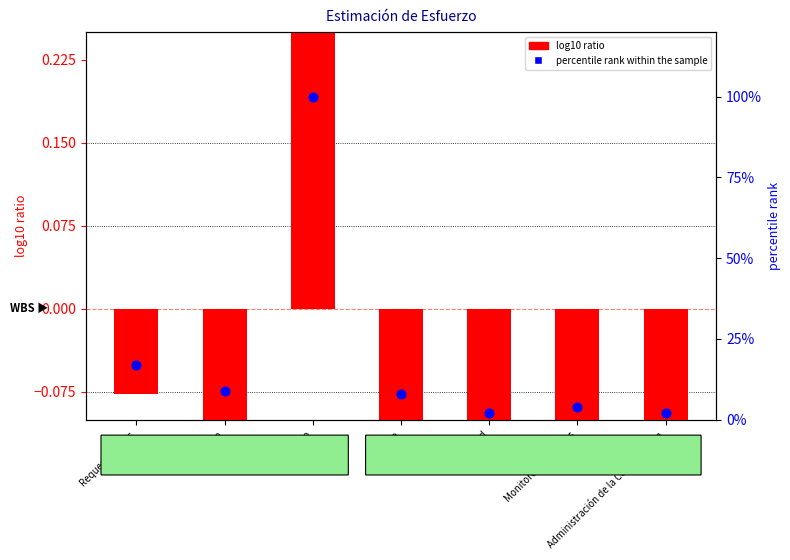

At how many categories does at least one series exceed 46?

1